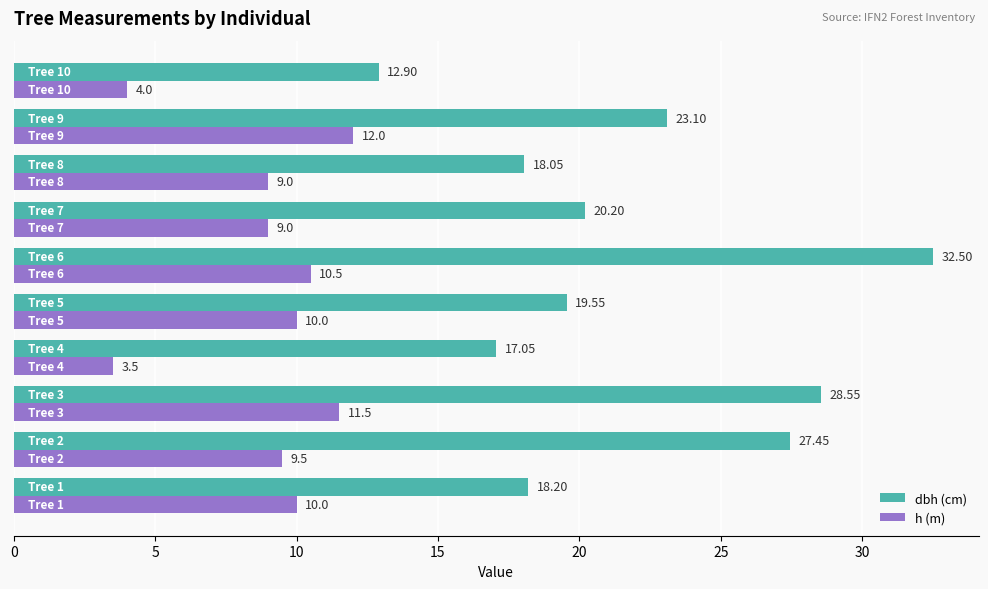

What is the highest value of the dbh (cm) series?

32.5